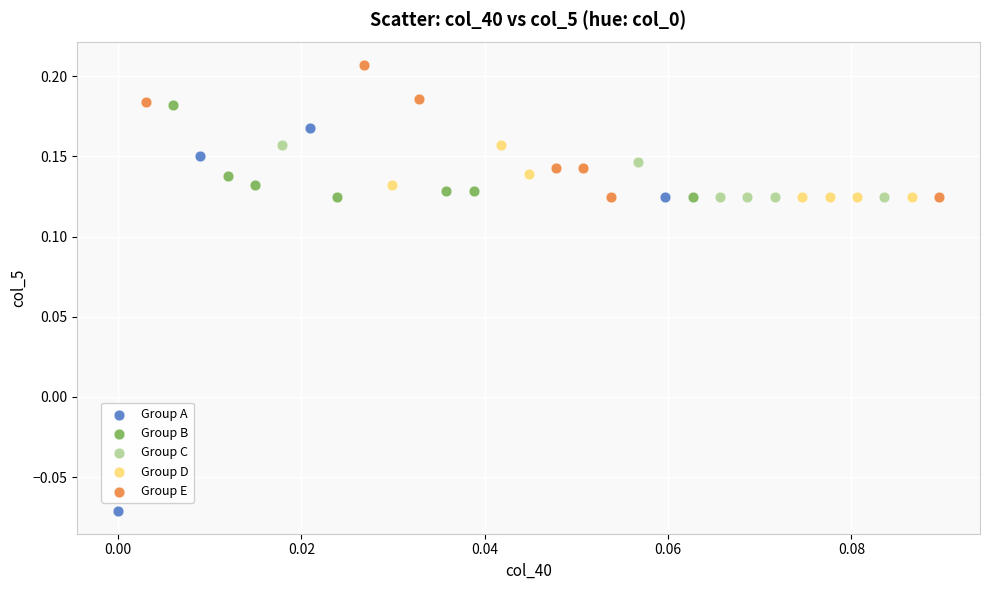

Which series has the widest spread of Y values?

Group A